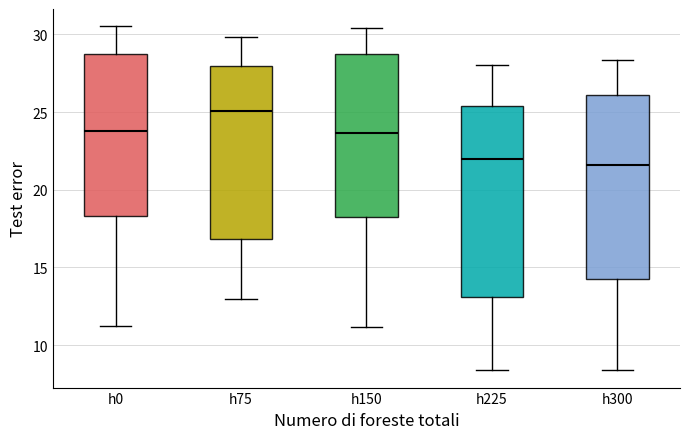

Where is the lower edge of the box for h0 on the y-axis? The values are not printed on the chart, so give them approximately, as read against the axis.

18.5